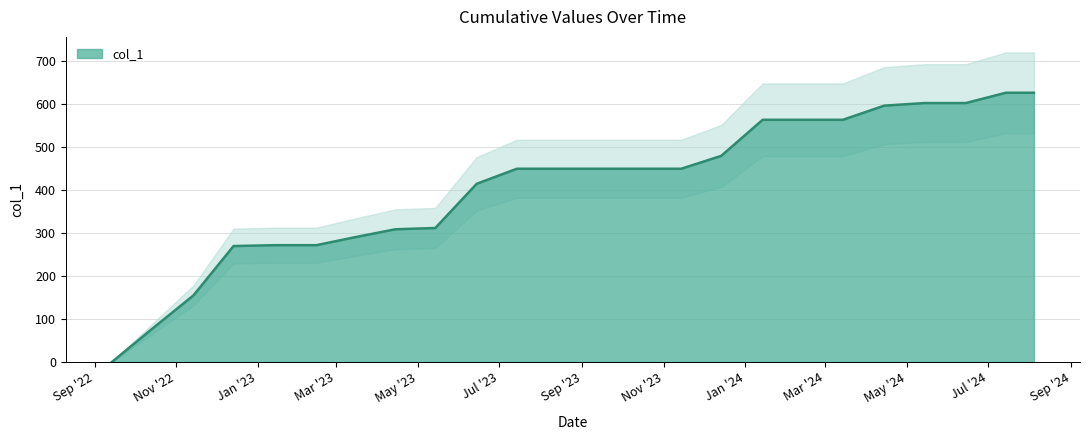

What is the label of the 15th point from the right?

2023-06-14